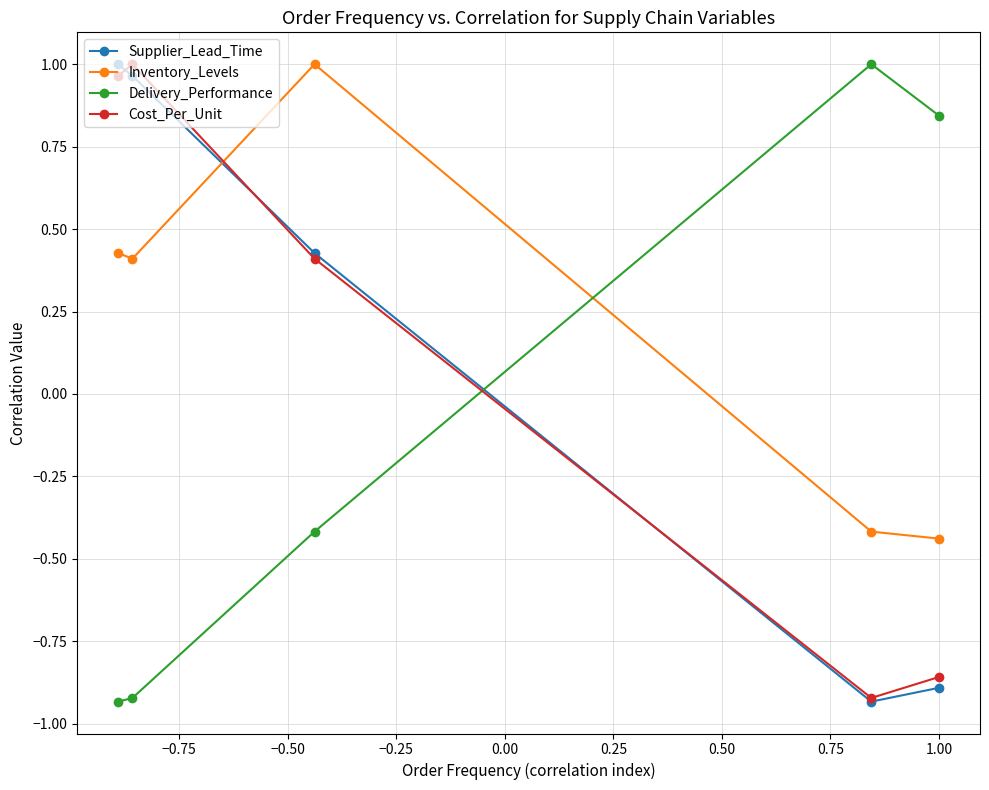

At how many categories does at least one series exceed 0?

5